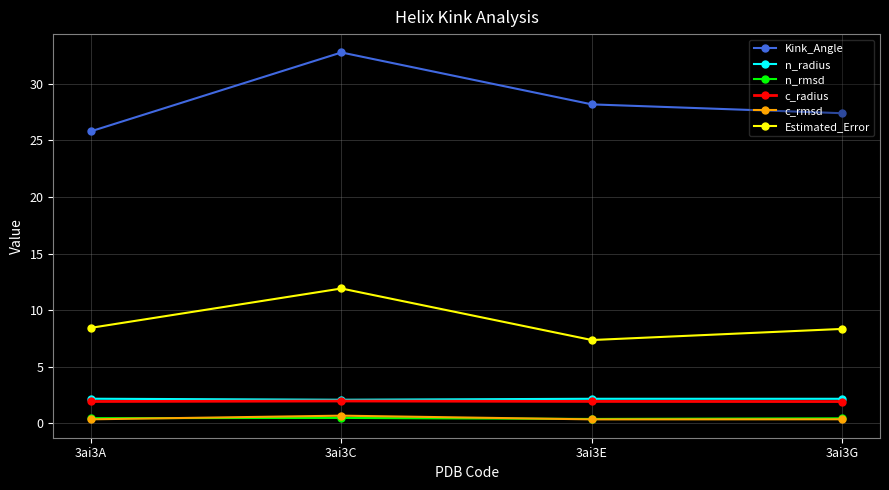

True or false: Estimated_Error has more than 0 interior local peaks.

True